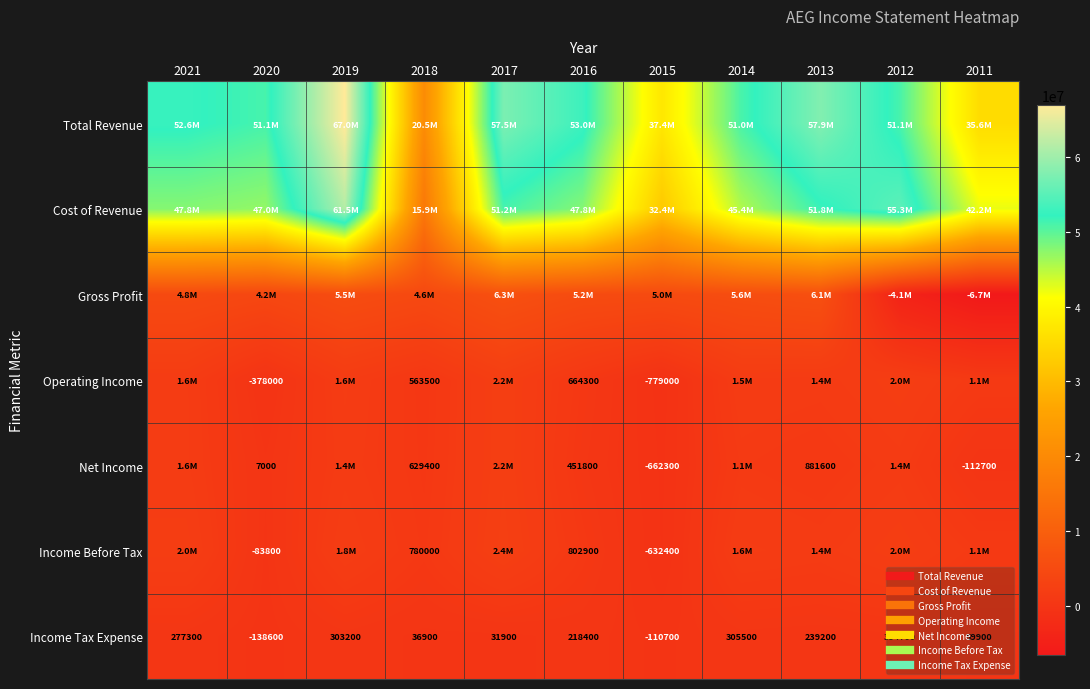

The value of Total Revenue at 2017 is 57465200. True or false?

True